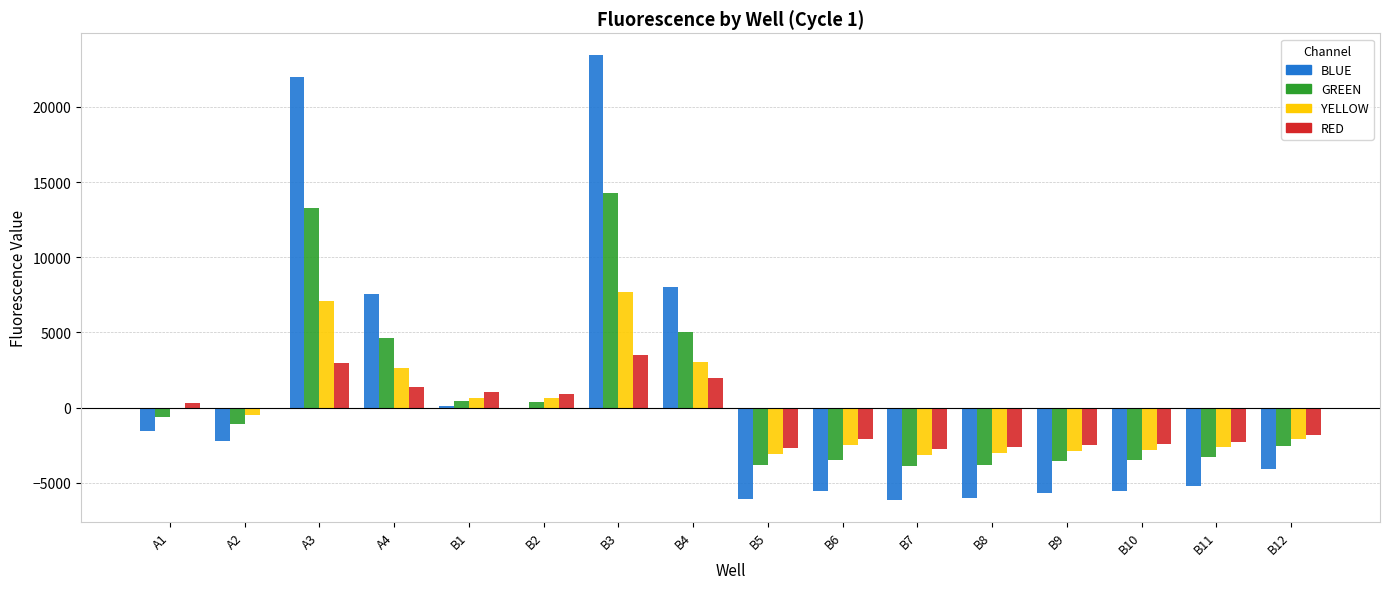

At which label does YELLOW first exceed -472?

A1